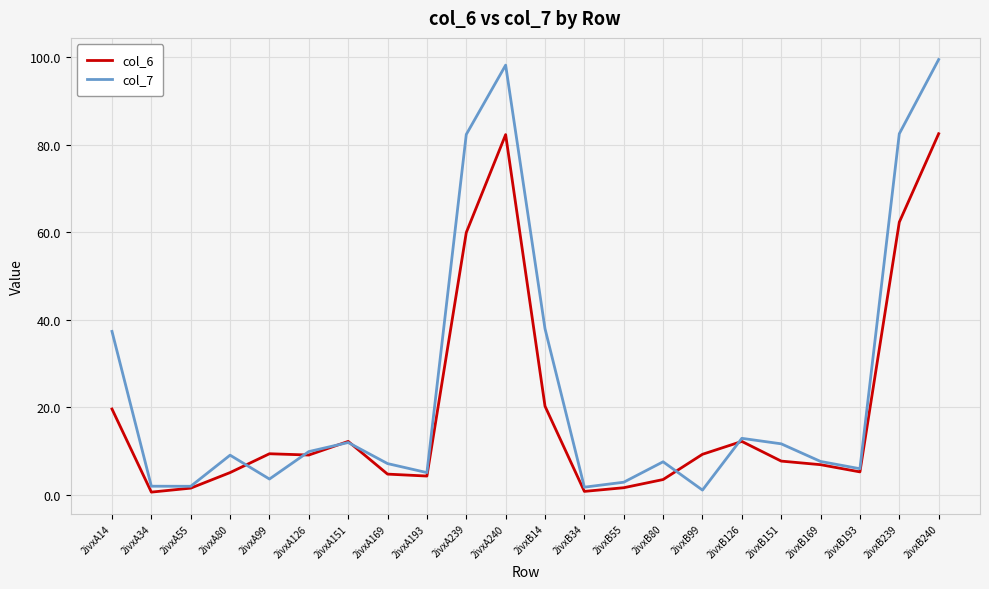

Rank the series at 2ivxA99 from highest to lowest value.

col_6, col_7